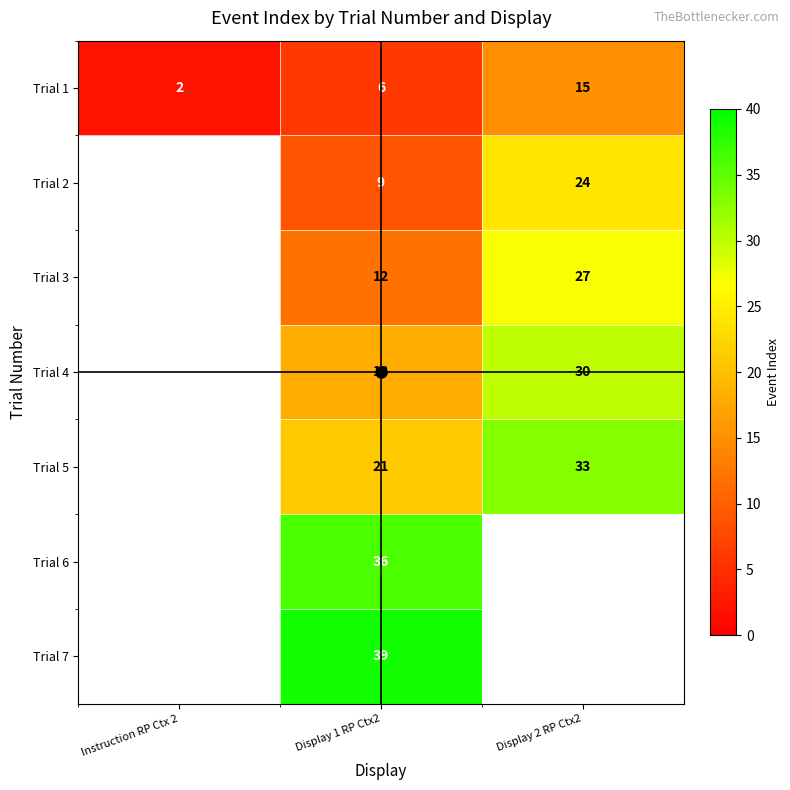

What is the maximum value shown in the chart?

39.0